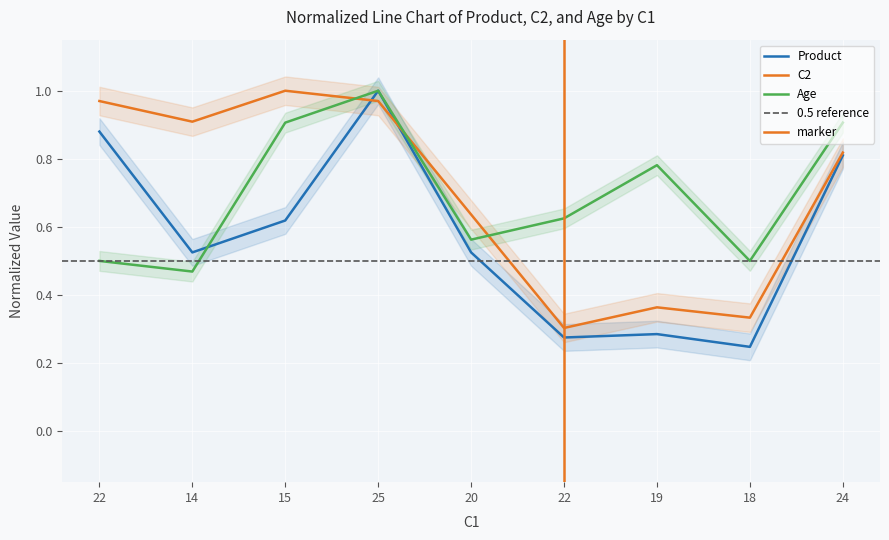

What are all the series names shown in the legend?

Product, C2, Age